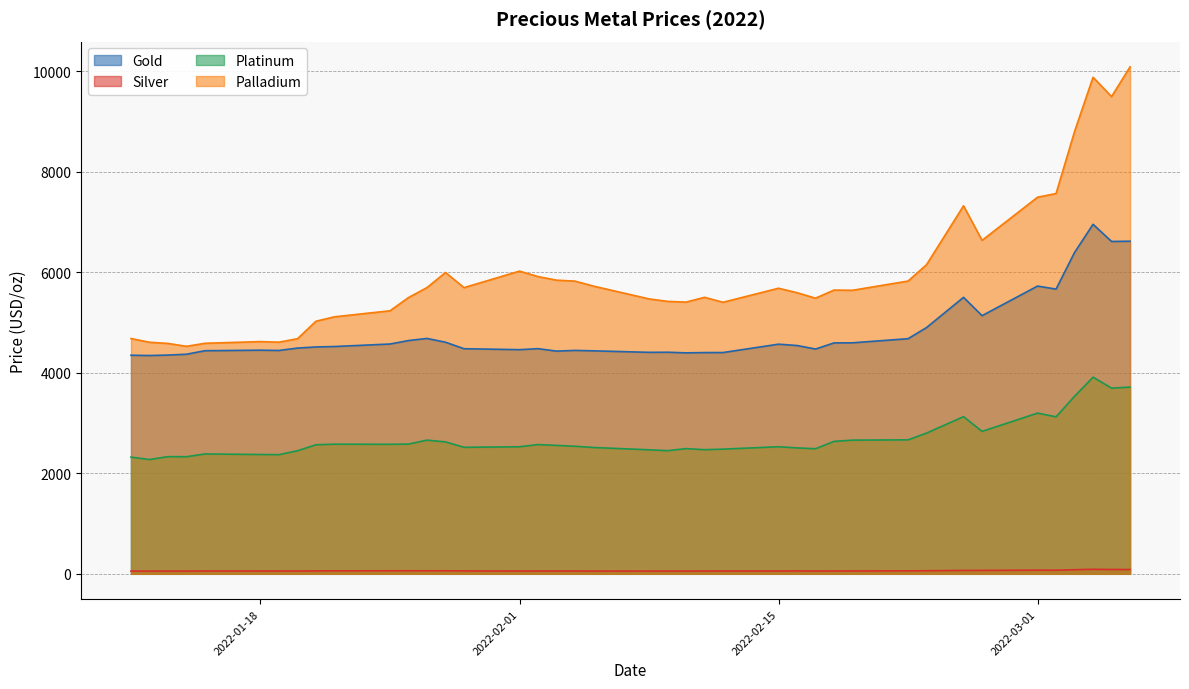

Reading left to right, what are all the values shown in this chart?

Gold: 4349.3	4343.3	4352.3	4369.1	4438.9	4449.6	4444.1	4491.8	4513.9	4522.6	4572.4	4641.3	4683.3	4608.1	4478.9	4459.9	4479.7	4431.2	4445.1	4436.7	4406.9	4408.8	4396.4	4402.0	4402.9	4568.9	4542.8	4472.4	4594.7	4596.2	4678.2	4899.6	5501.2	5136.3	5725.1	5664.7	6393.4	6954.0	6612.7	6617.8
Silver: 53.7	54.0	54.1	54.5	56.6	56.5	56.5	56.6	58.4	59.7	60.5	60.9	60.1	60.6	58.0	56.0	55.8	56.3	56.1	54.7	54.8	55.4	55.0	55.9	56.3	56.4	58.0	56.2	57.2	57.5	58.7	61.4	67.4	68.0	72.8	71.8	81.8	90.1	86.1	85.6
Platinum: 2321.3	2273.7	2331.4	2330.3	2384.8	2373.9	2370.8	2449.2	2568.2	2579.1	2576.9	2581.5	2659.9	2624.5	2516.9	2528.1	2571.5	2554.9	2538.3	2513.6	2467.2	2450.1	2491.5	2469.7	2480.8	2528.4	2505.1	2488.9	2635.2	2659.9	2665.6	2800.1	3127.4	2833.9	3197.5	3123.7	3532.0	3912.8	3694.5	3714.9
Palladium: 4681.3	4607.5	4583.8	4526.4	4586.9	4620.6	4609.0	4678.4	5025.9	5113.8	5233.4	5496.8	5695.5	5995.2	5694.3	6022.6	5914.3	5842.7	5823.3	5724.0	5469.8	5420.8	5406.3	5501.6	5402.8	5682.2	5593.0	5484.3	5645.5	5641.3	5824.8	6151.0	7322.4	6634.8	7492.9	7566.0	8800.0	9880.9	9494.8	10086.8